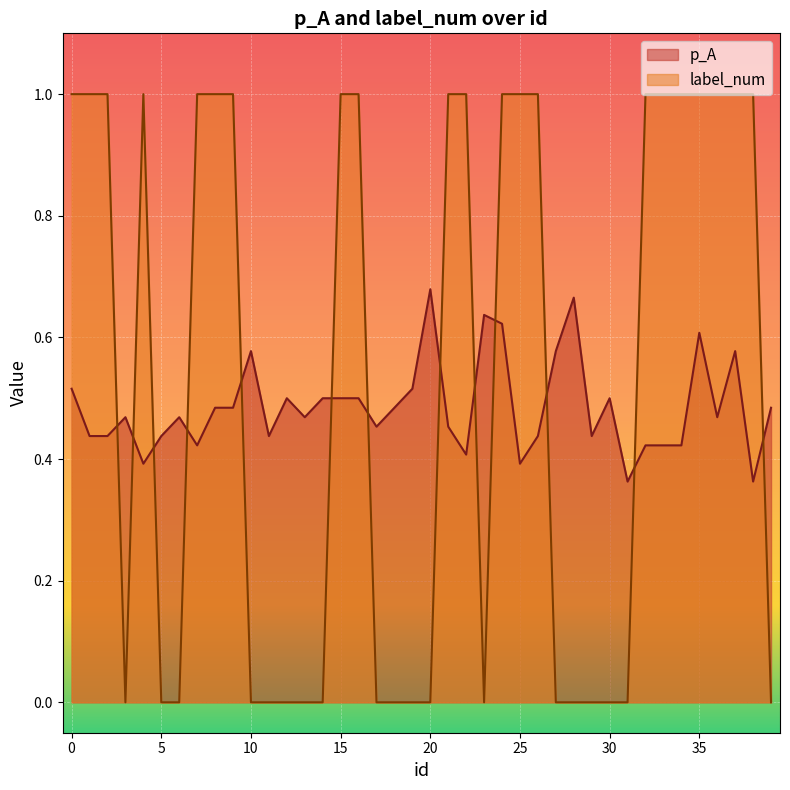

What is the approximate value of p_A at 11?

0.4